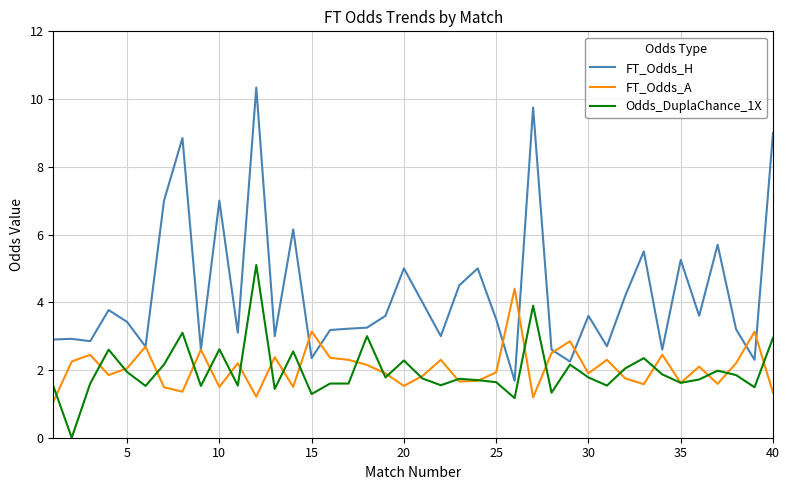

What is the greatest value displayed?

10.3